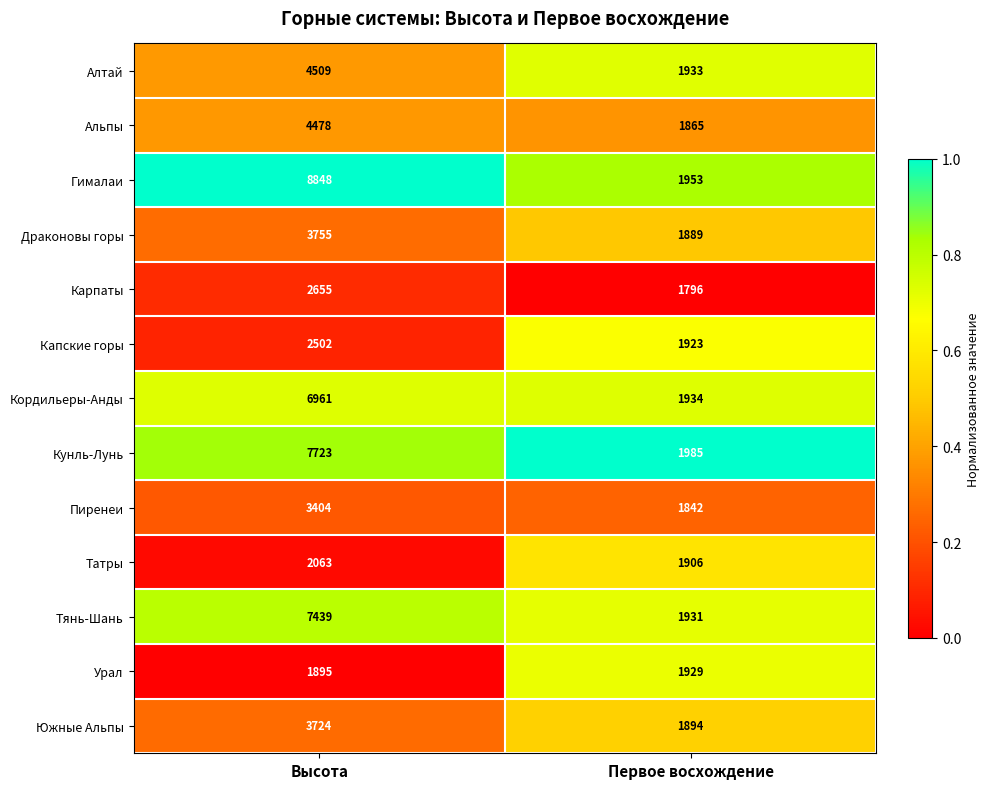

What is the total value across all series at Первое восхождение?

24780